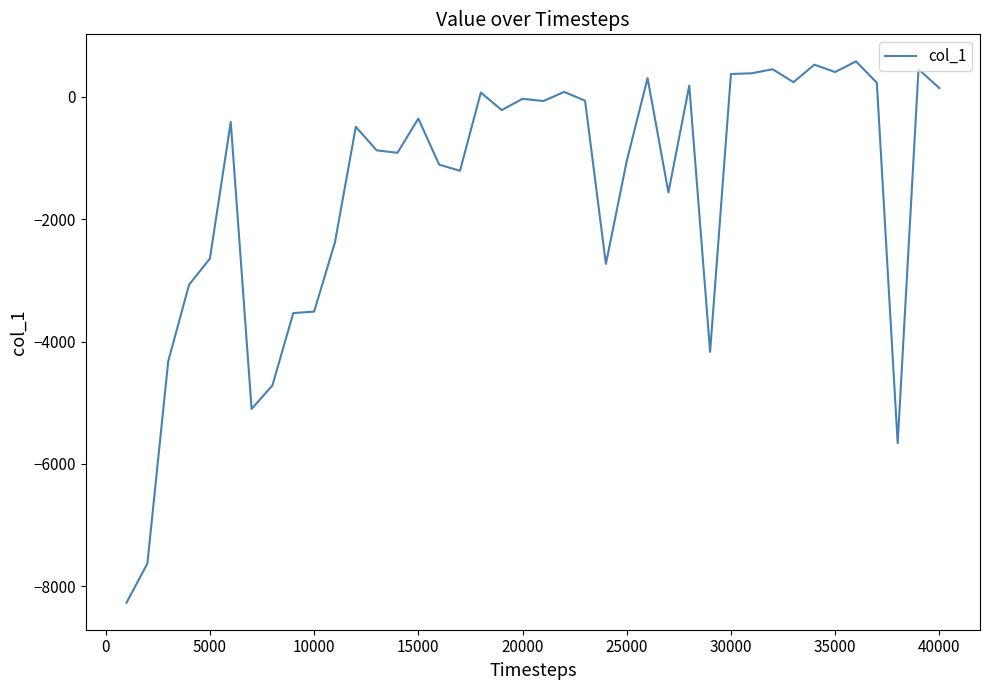

What is the greatest value displayed?

579.1